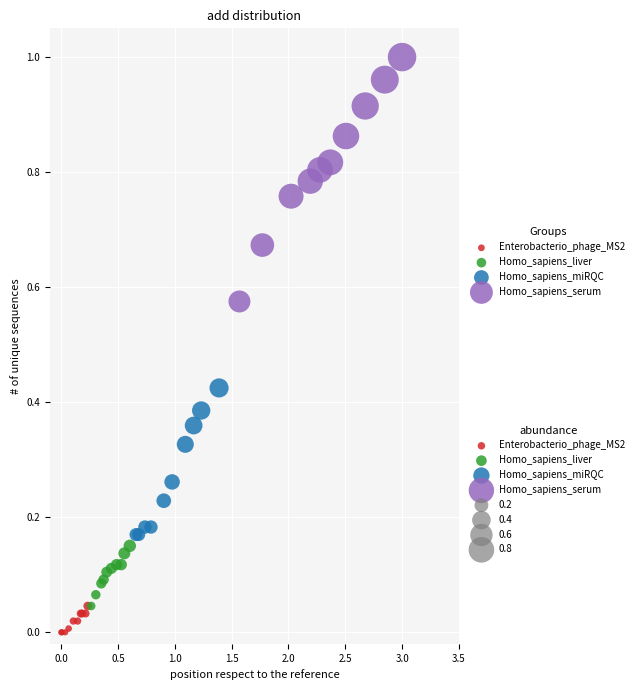

Which series reaches the minimum Y coordinate?

Enterobacterio_phage_MS2